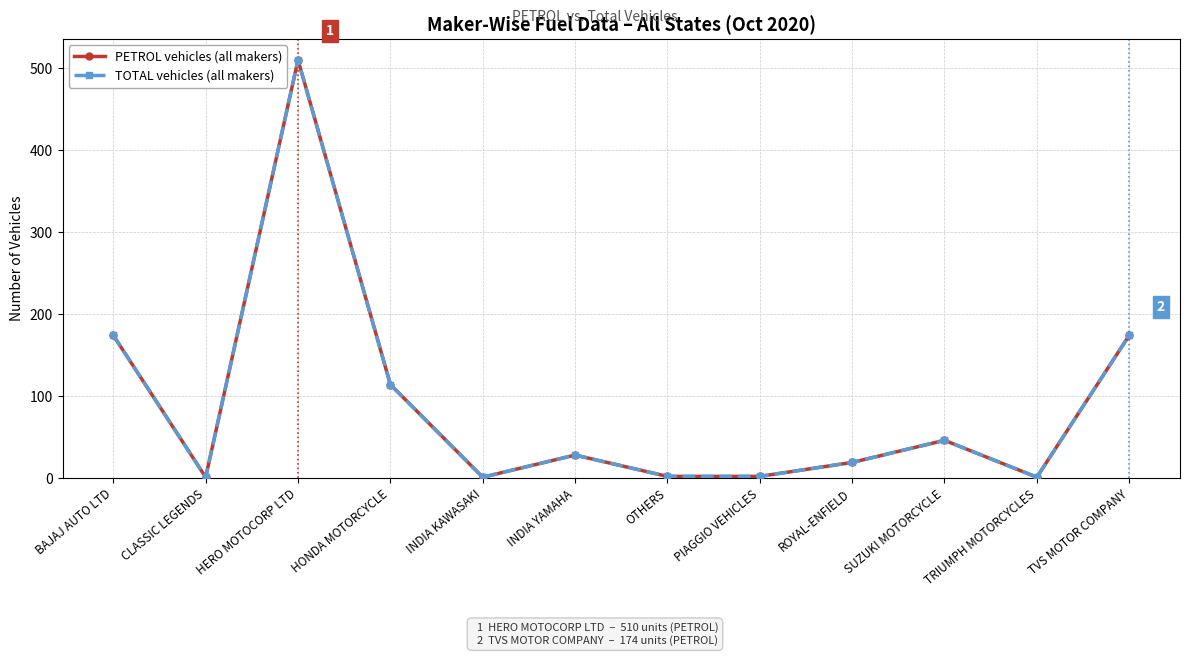

Is this an area chart (filled region under the line)?

No